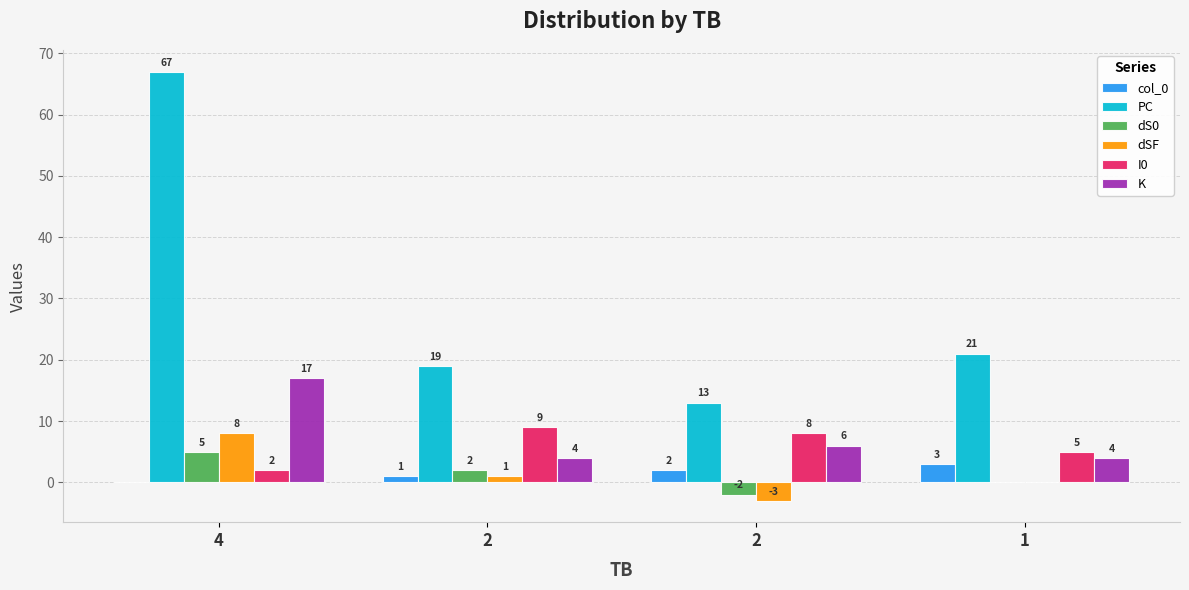

At which label does I0 reach its minimum?

4